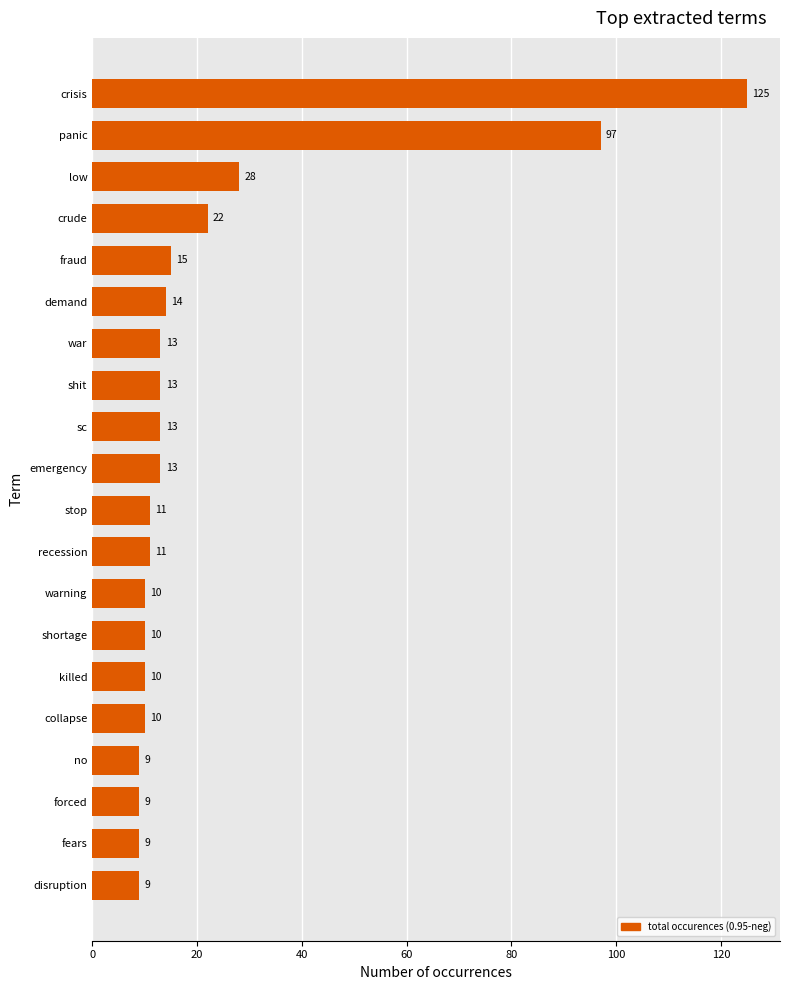

Reading bottom to top, transcribe all the data shown in this chart.

9	9	9	9	10	10	10	10	11	11	13	13	13	13	14	15	22	28	97	125